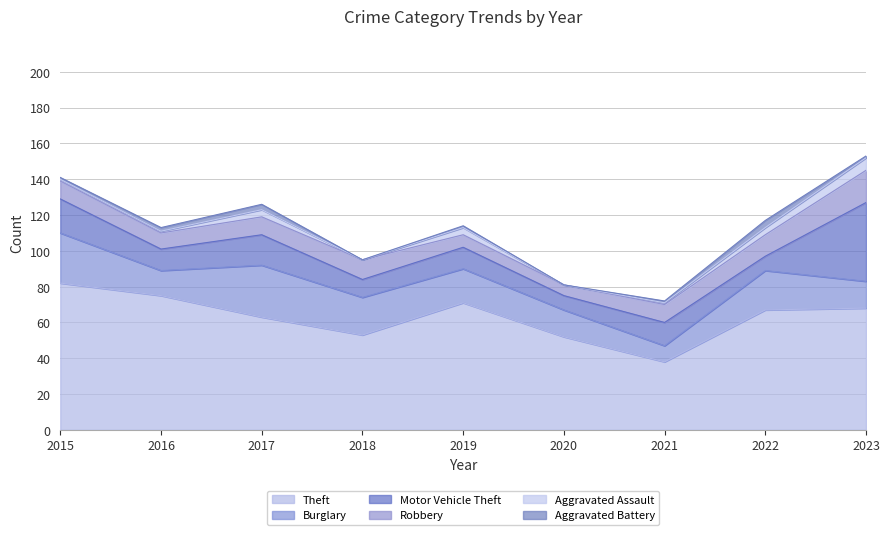

At which category does the chart reach its peak across all series?

2015